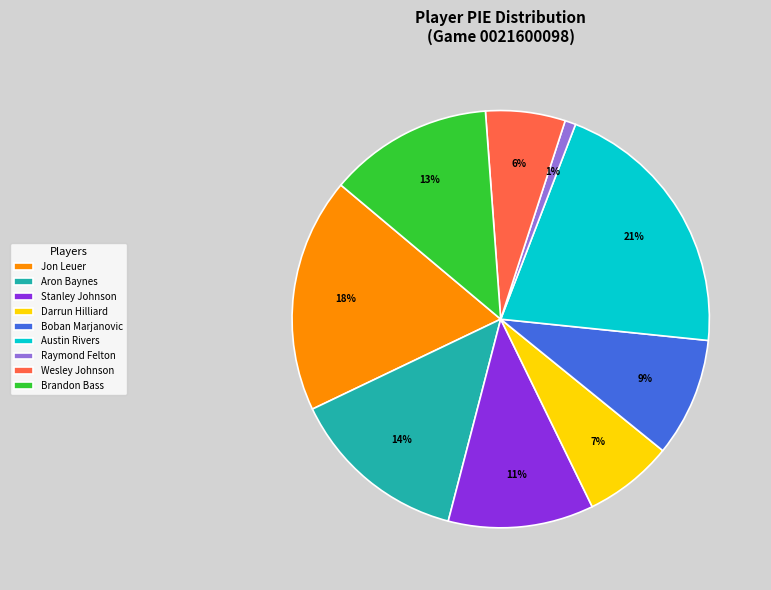

Is the sum of Jon Leuer and Boban Marjanovic greater than half?

No